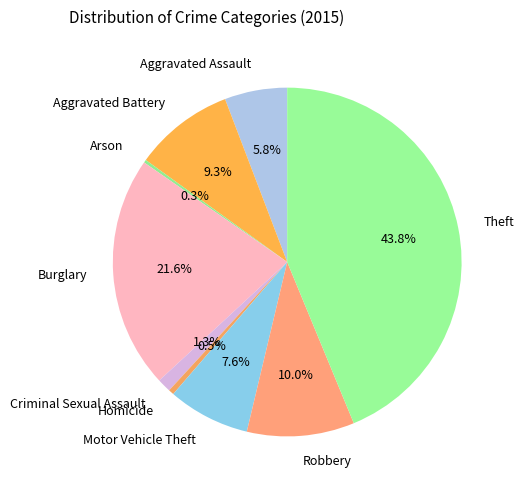

Is there any slice that represents more than half of the pie?

No